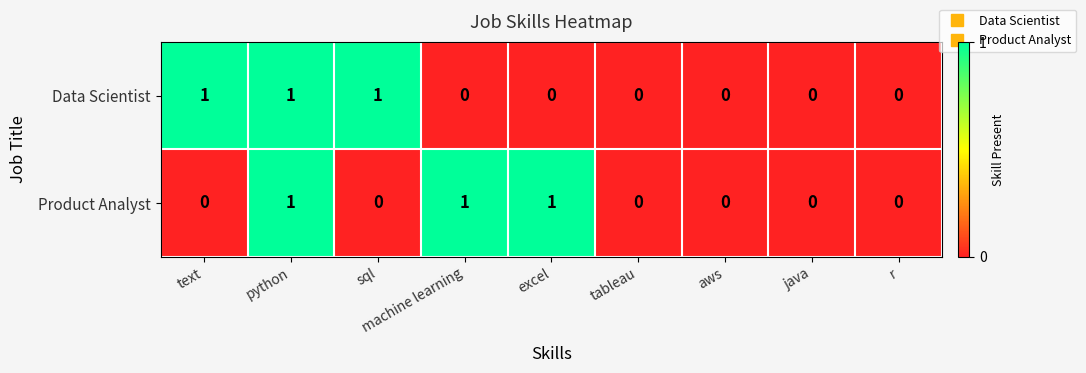

At which category is the sum across all series the highest?

python